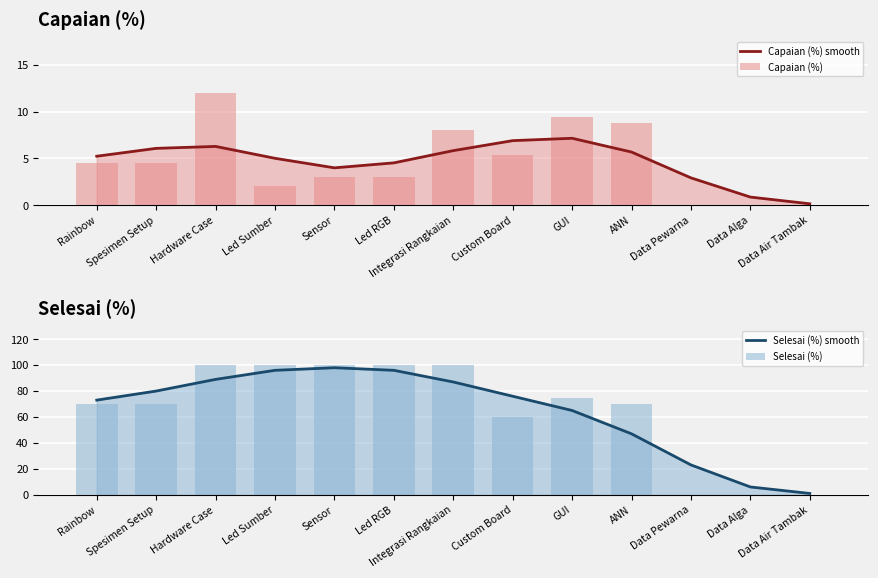

Is the value of Selesai (%) smooth at Data Alga greater than the value of Selesai (%) at Led RGB?

No